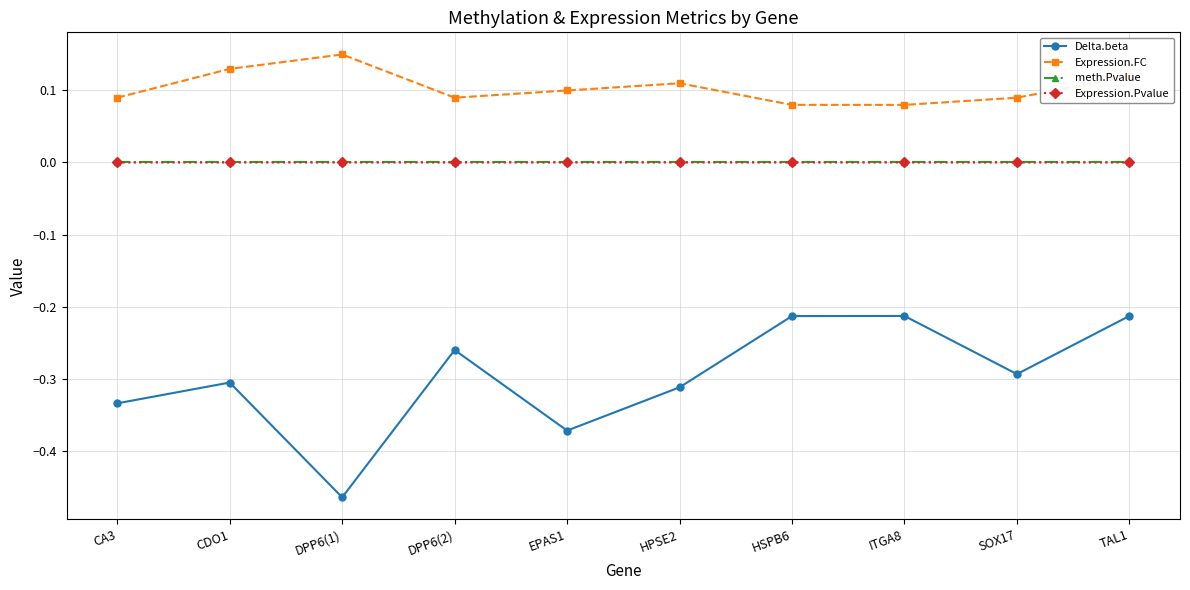

True or false: meth.Pvalue and Expression.FC cross at least once.

False